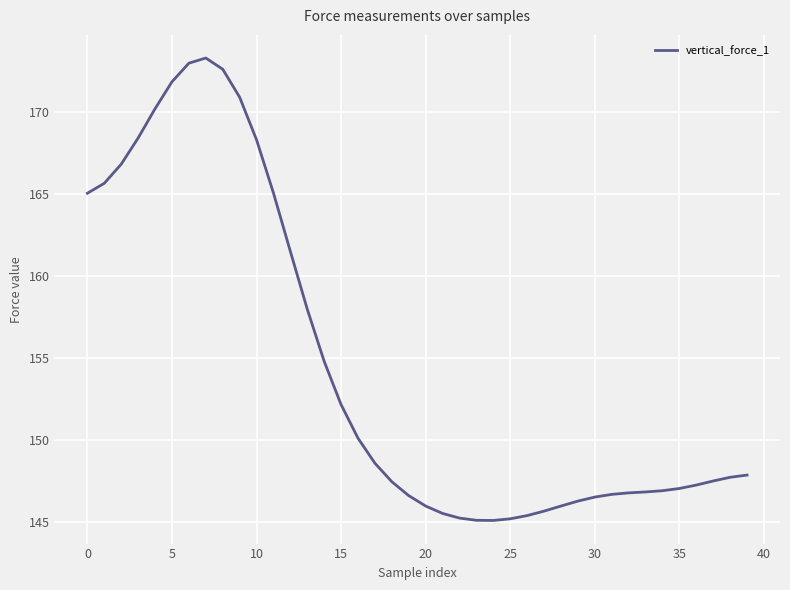

What is the difference between the maximum and minimum values?

28.2